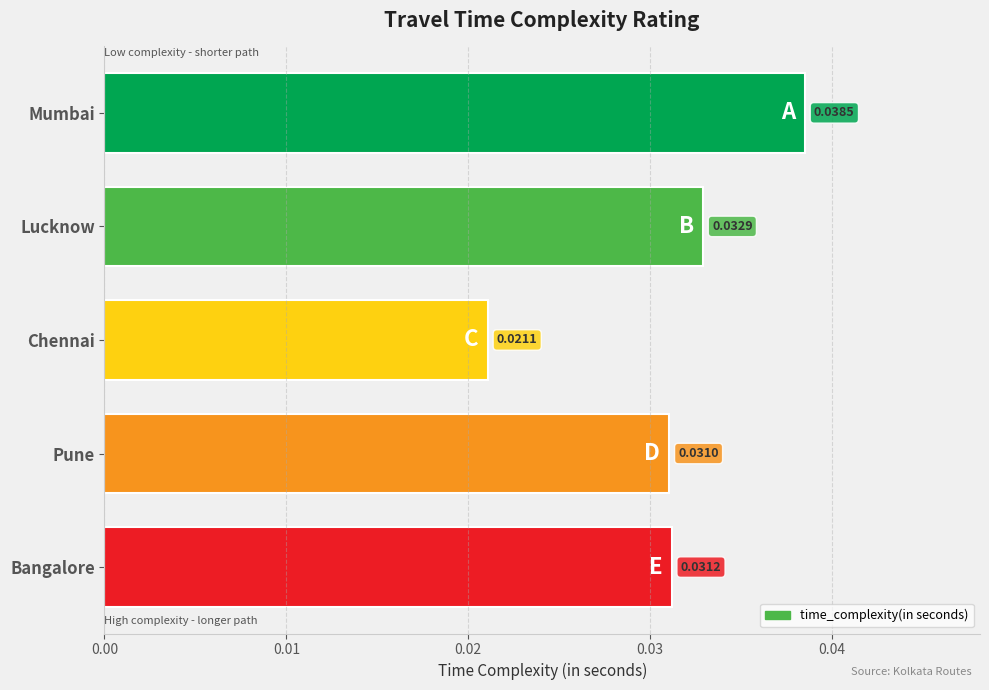

Rank the categories by value from highest to lowest.

Mumbai, Lucknow, Bangalore, Pune, Chennai